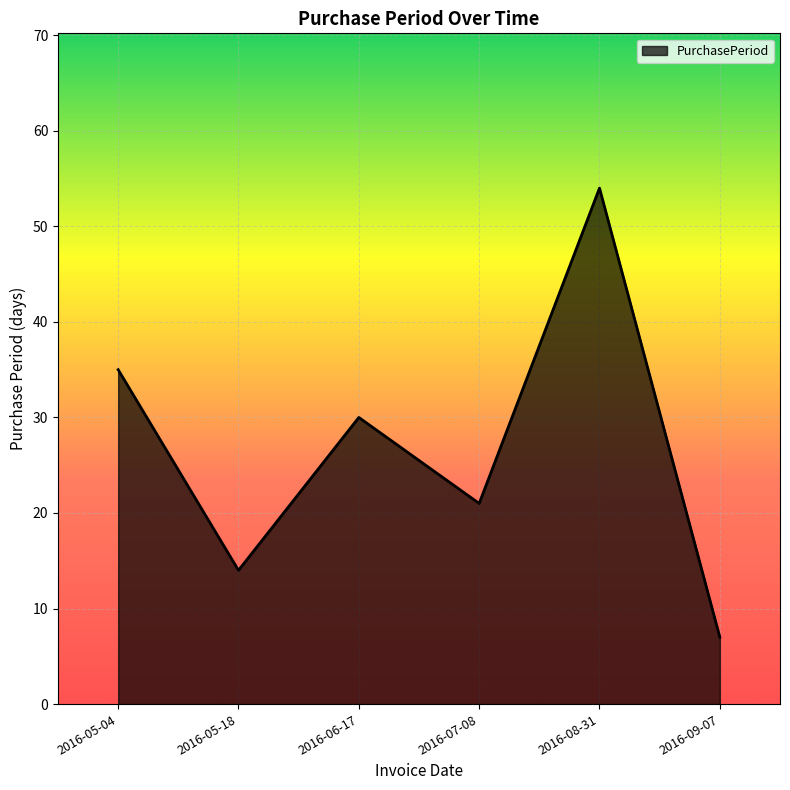

What position from the left is 2016-06-17?

3